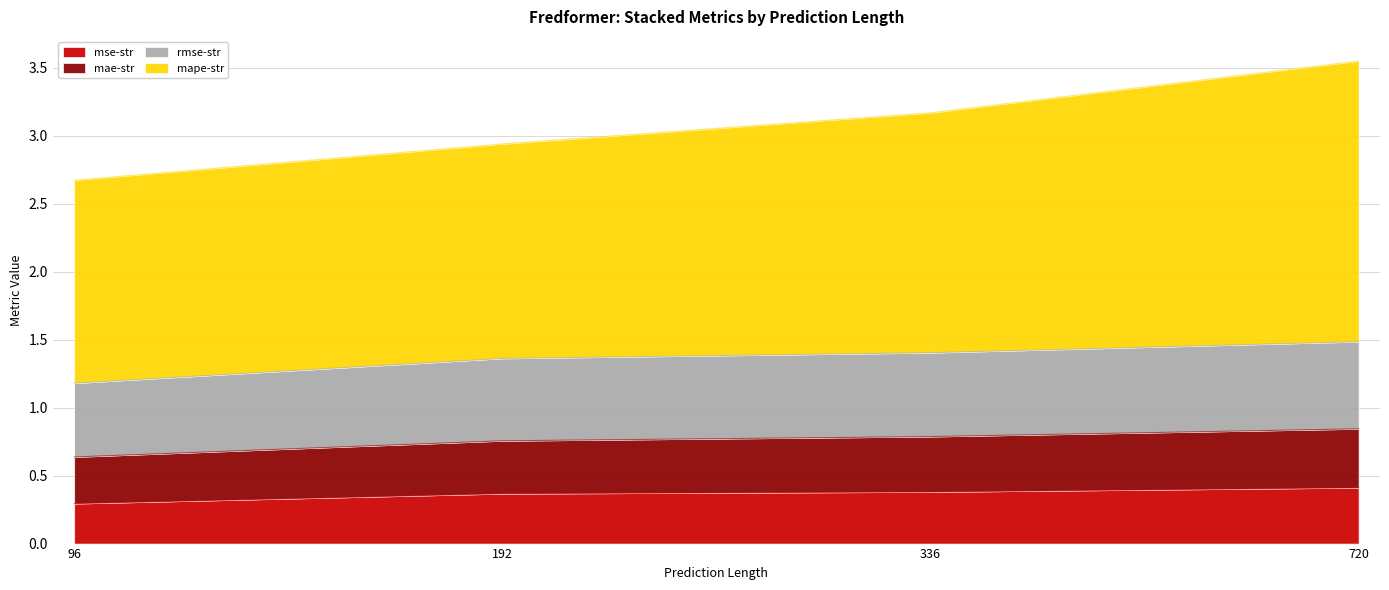

True or false: rmse-str and mse-str cross at least once.

False